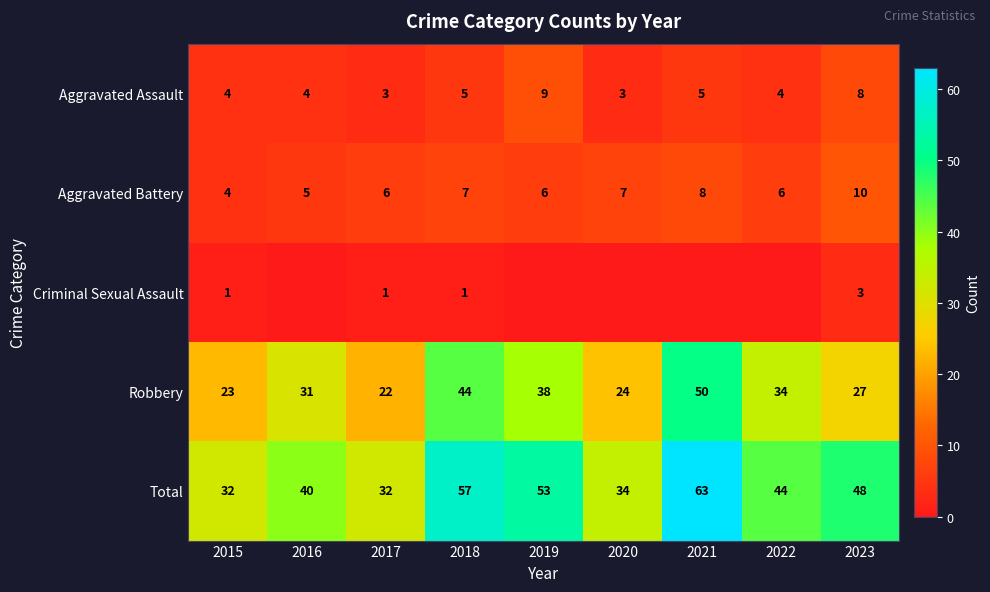

Is the value of Robbery at 2021 greater than the value of Total at 2017?

Yes